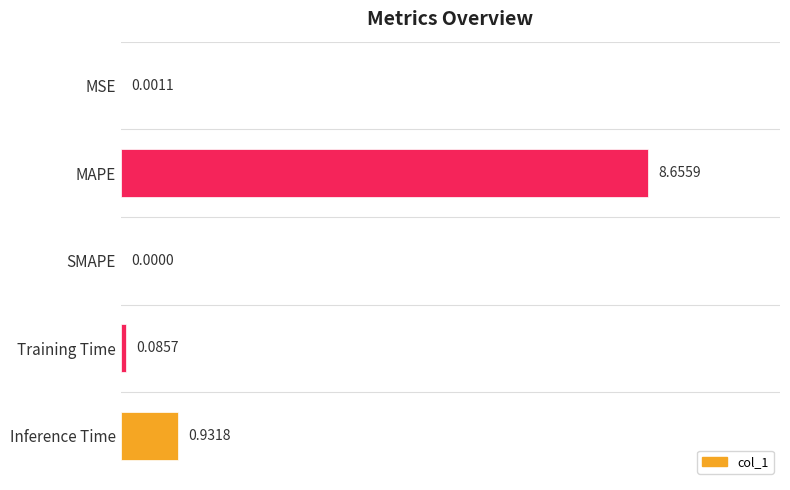

Between MAPE and Inference Time, which is larger?

MAPE